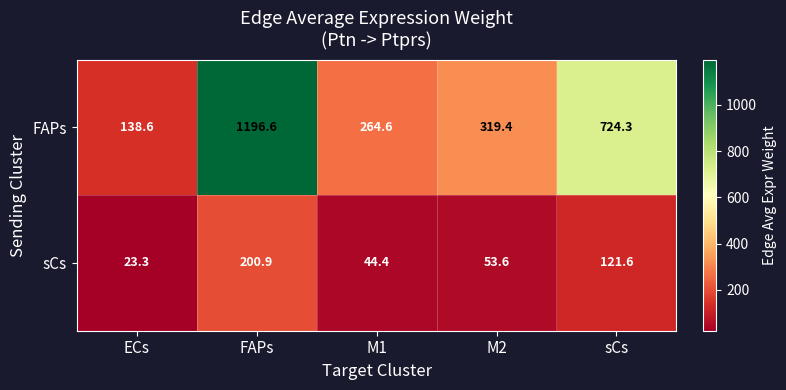

Reading left to right, transcribe all the data shown in this chart.

FAPs: 138.6	1196.6	264.6	319.4	724.3
sCs: 23.3	200.9	44.4	53.6	121.6